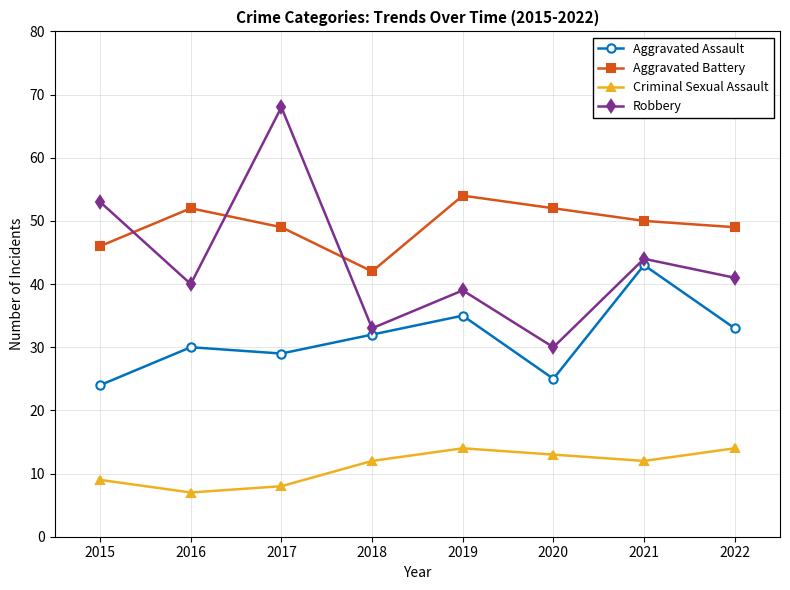

Reading left to right, transcribe all the data shown in this chart.

Aggravated Assault: 2015=24	2016=30	2017=29	2018=32	2019=35	2020=25	2021=43	2022=33
Aggravated Battery: 2015=46	2016=52	2017=49	2018=42	2019=54	2020=52	2021=50	2022=49
Criminal Sexual Assault: 2015=9	2016=7	2017=8	2018=12	2019=14	2020=13	2021=12	2022=14
Robbery: 2015=53	2016=40	2017=68	2018=33	2019=39	2020=30	2021=44	2022=41